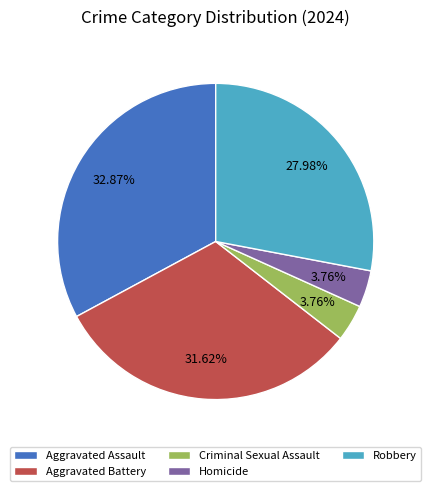

How many segments does this pie chart have?

5